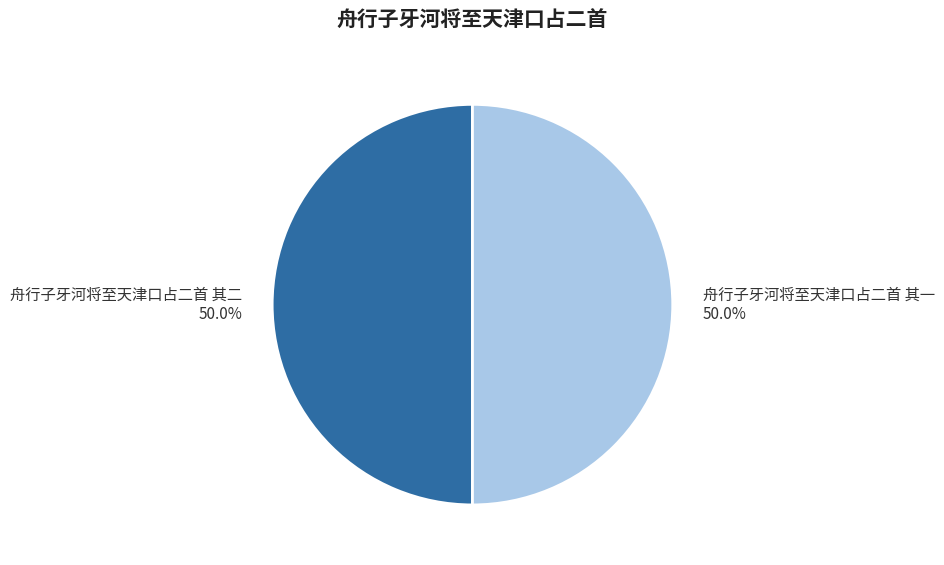

Combined, what portion of the pie is 舟行子牙河将至天津口占二首 其一 and 舟行子牙河将至天津口占二首 其二?

100.0%